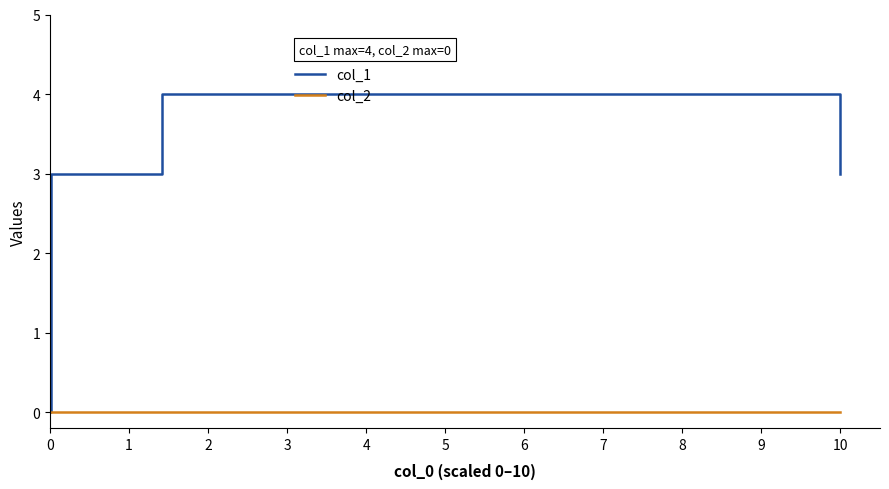

Rank the series by their maximum value, from lowest to highest.

col_2, col_1